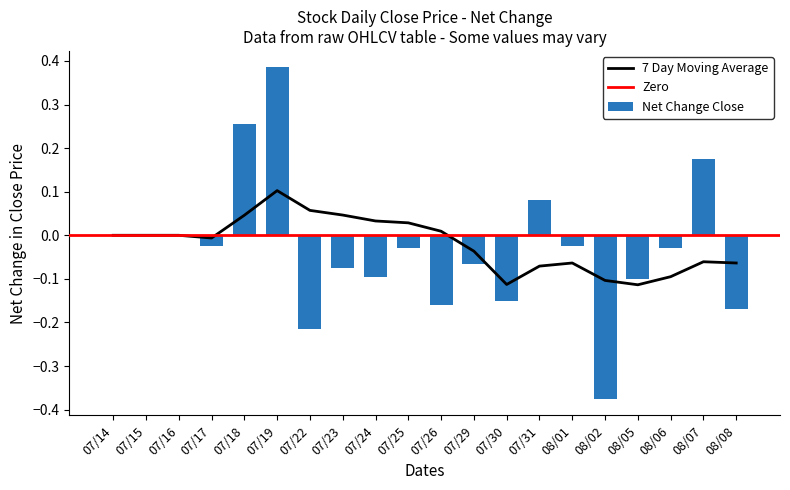

The value of Net Change Close at 08/07 is 0.1. True or false?

False